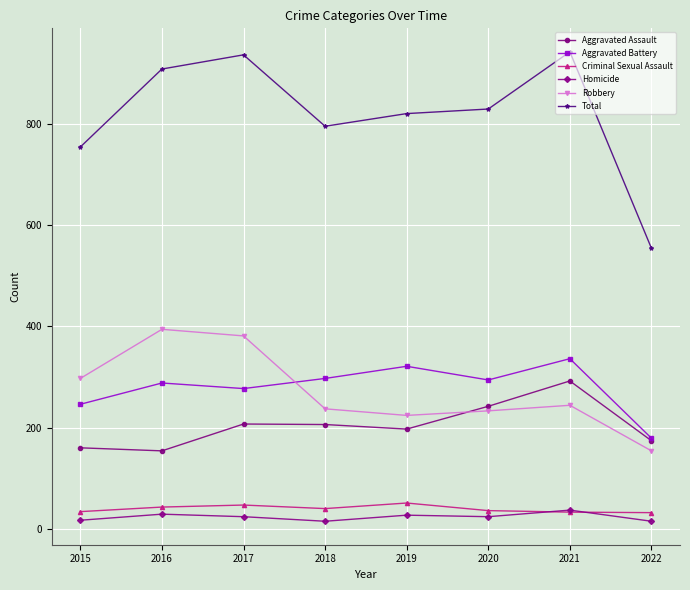

The Total series shows 1233 at 2015. True or false?

False